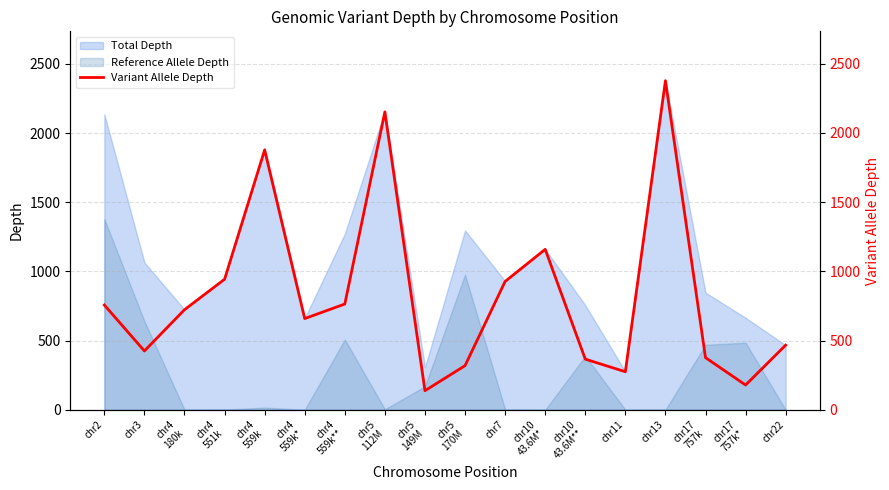

What is the maximum value shown in the chart?

2377